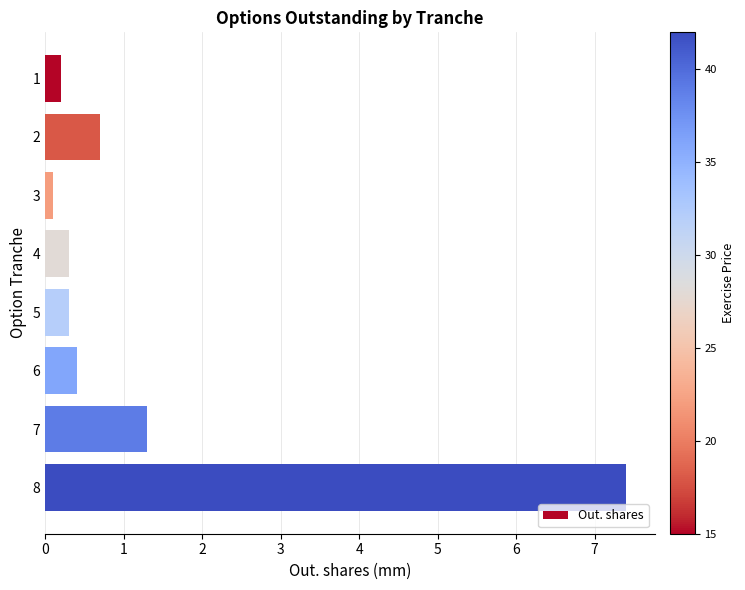

What is the difference between the values at 1 and 4?

0.1